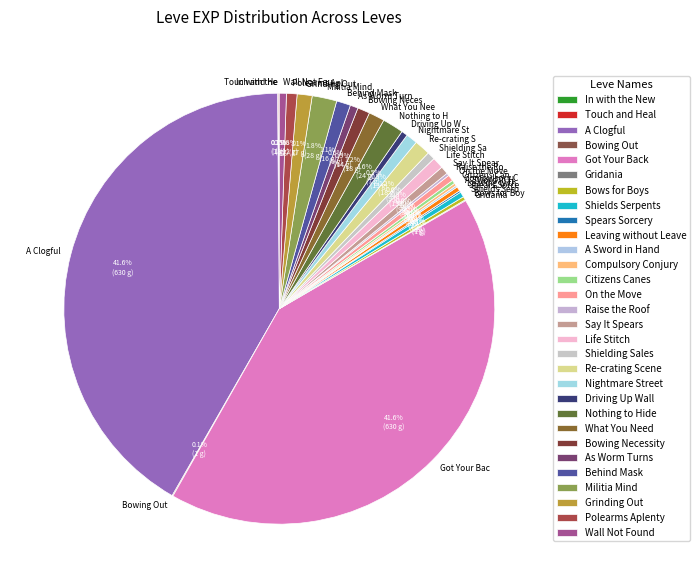

True or false: Got Your Back accounts for 56% of the total.

False